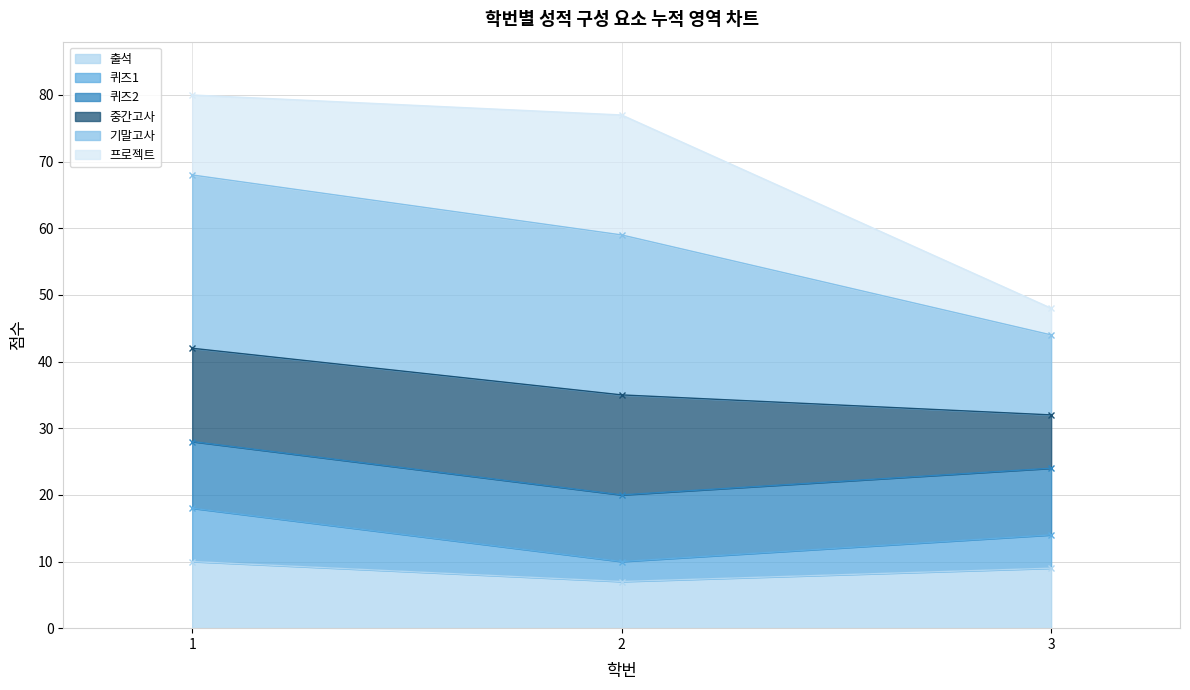

The value of 출석 at 1 is 10. True or false?

True